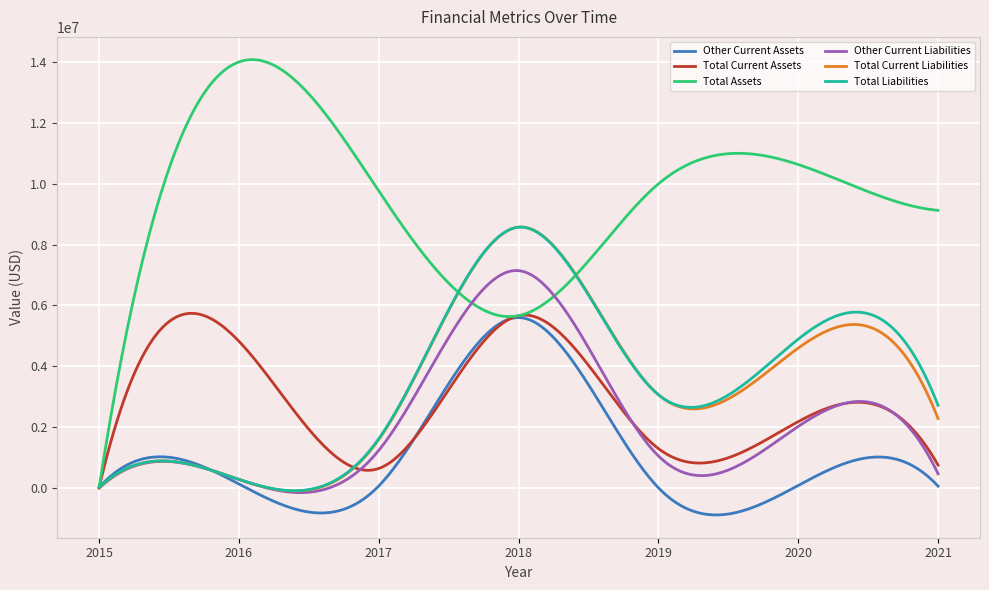

What is the difference between the second highest and second lowest values in the Total Assets series?

13461255.3